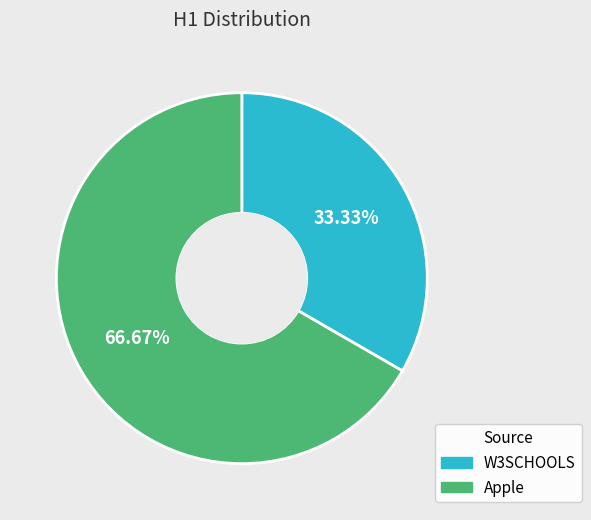

True or false: W3SCHOOLS accounts for 33% of the total.

True